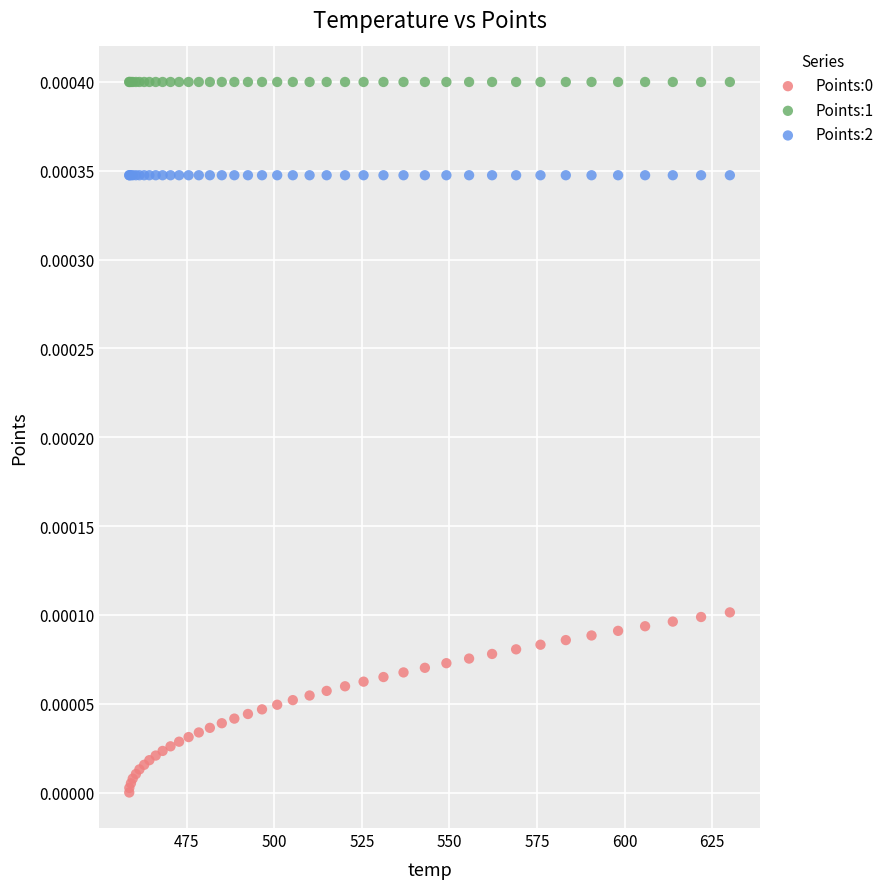

Which series contains the highest Y value?

Points:1